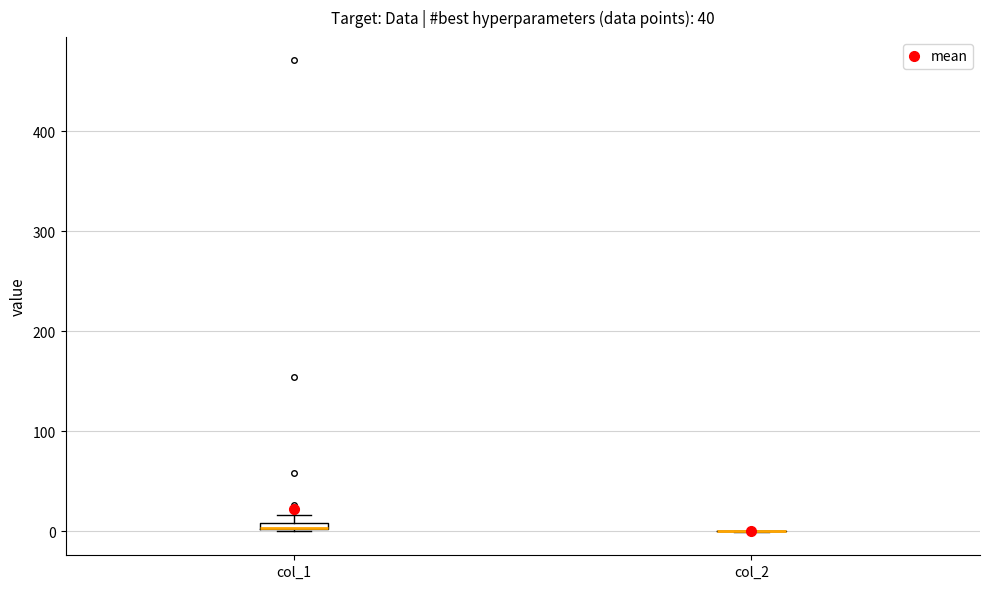

Where is the upper edge of the box for col_1 on the y-axis? The values are not printed on the chart, so give them approximately, as read against the axis.

10